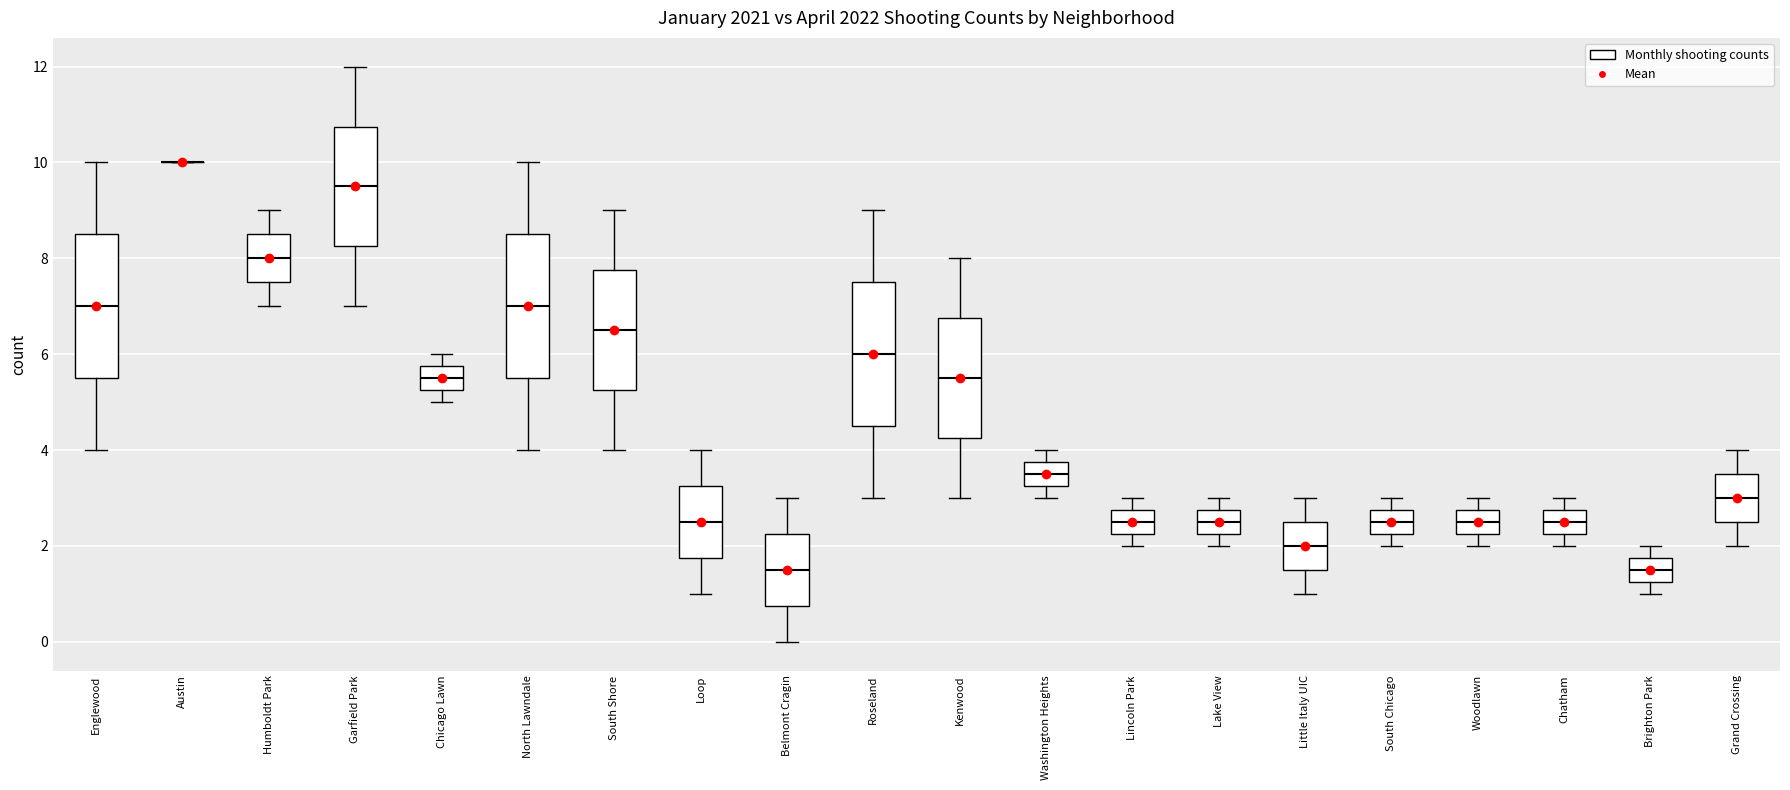

Reading left to right, read every box against the y-axis: the position of its median line, the range the box covers, and the ends of its whiskers. The values are not printed on the chart, so give them approximately, as read against the axis.

Englewood: median 7.0, box 5.6 to 8.6, whiskers 4.0 to 10.0
Austin: box collapsed to a line at 10.0, whiskers 10.0 to 10.0
Humboldt Park: median 8.0, box 7.6 to 8.6, whiskers 7.0 to 9.0
Garfield Park: median 9.6, box 8.2 to 10.8, whiskers 7.0 to 12.0
Chicago Lawn: median 5.6, box 5.2 to 5.8, whiskers 5.0 to 6.0
North Lawndale: median 7.0, box 5.6 to 8.6, whiskers 4.0 to 10.0
South Shore: median 6.6, box 5.2 to 7.8, whiskers 4.0 to 9.0
Loop: median 2.6, box 1.8 to 3.2, whiskers 1.0 to 4.0
Belmont Cragin: median 1.6, box 0.8 to 2.2, whiskers 0.0 to 3.0
Roseland: median 6.0, box 4.6 to 7.6, whiskers 3.0 to 9.0
Kenwood: median 5.6, box 4.2 to 6.8, whiskers 3.0 to 8.0
Washington Heights: median 3.6, box 3.2 to 3.8, whiskers 3.0 to 4.0
Lincoln Park: median 2.6, box 2.2 to 2.8, whiskers 2.0 to 3.0
Lake View: median 2.6, box 2.2 to 2.8, whiskers 2.0 to 3.0
Little Italy UIC: median 2.0, box 1.6 to 2.6, whiskers 1.0 to 3.0
South Chicago: median 2.6, box 2.2 to 2.8, whiskers 2.0 to 3.0
Woodlawn: median 2.6, box 2.2 to 2.8, whiskers 2.0 to 3.0
Chatham: median 2.6, box 2.2 to 2.8, whiskers 2.0 to 3.0
Brighton Park: median 1.6, box 1.2 to 1.8, whiskers 1.0 to 2.0
Grand Crossing: median 3.0, box 2.6 to 3.6, whiskers 2.0 to 4.0